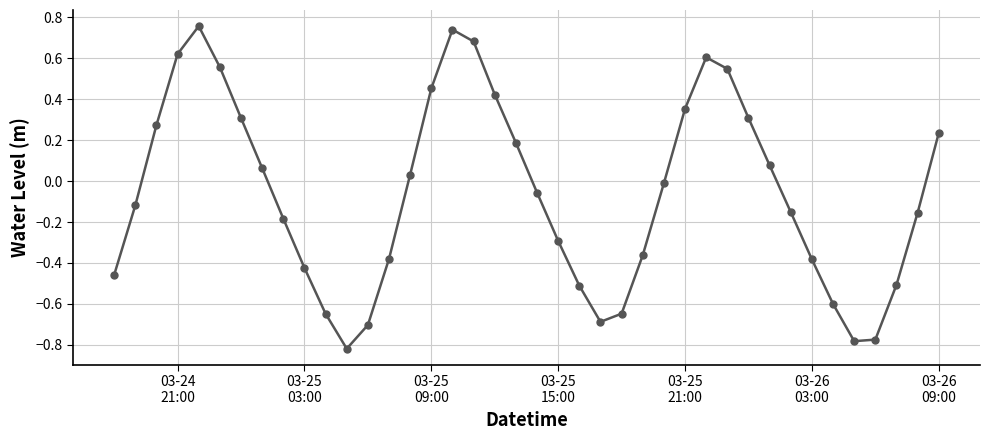

What is the difference between the maximum and minimum values?

1.6